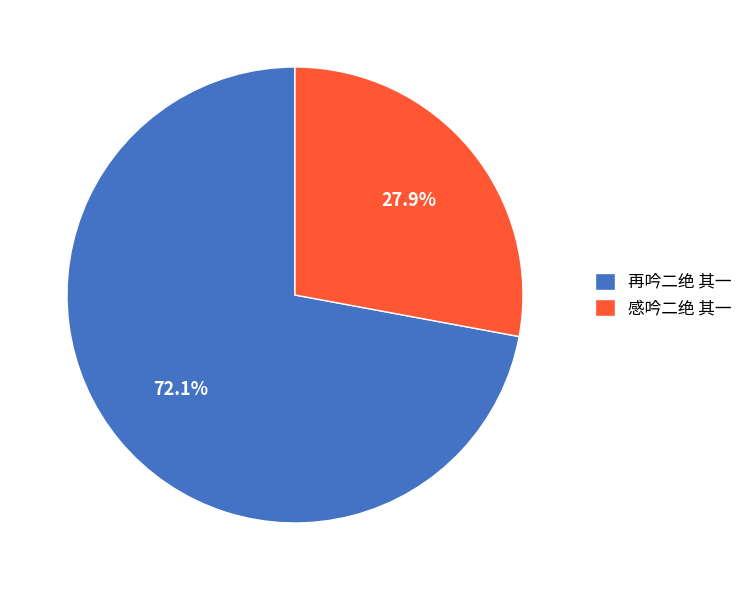

To the nearest percent, what percentage of the pie is 再吟二绝 其一?

72%